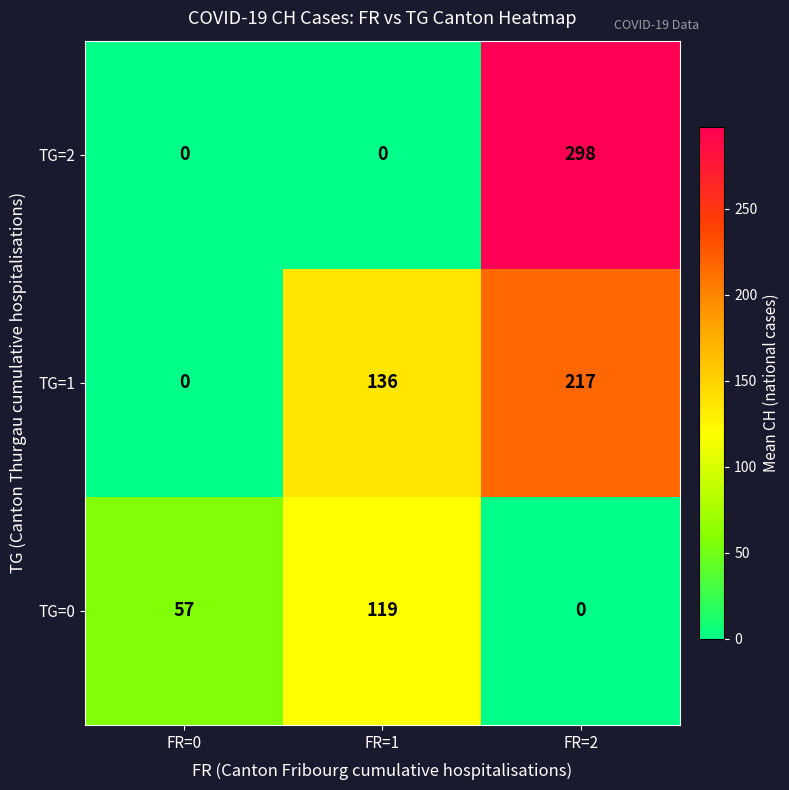

Which label corresponds to the largest value in the chart?

FR=2